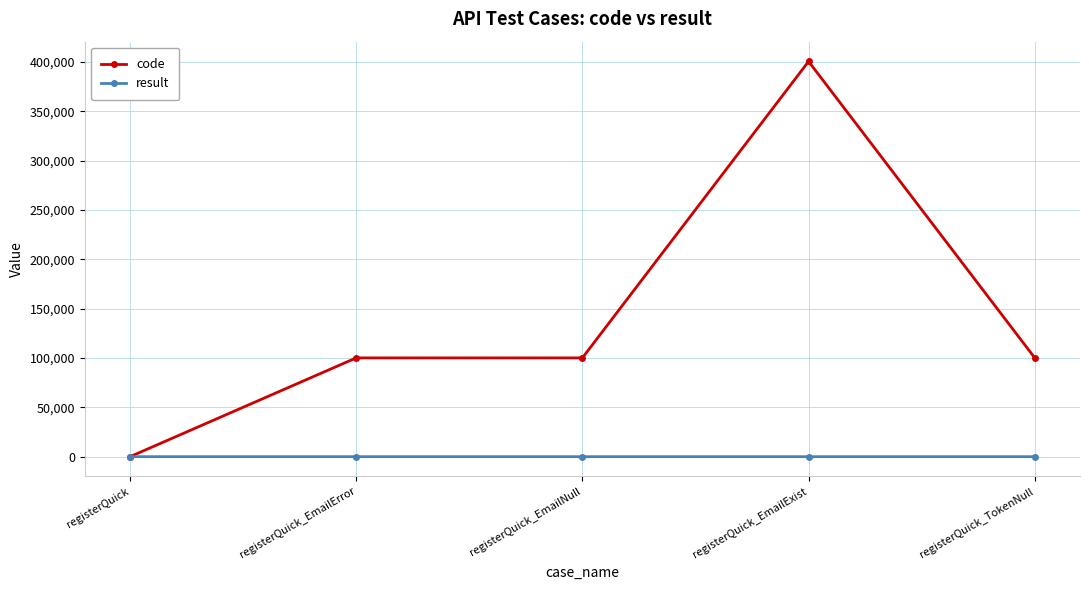

Count the number of data series in this chart.

2